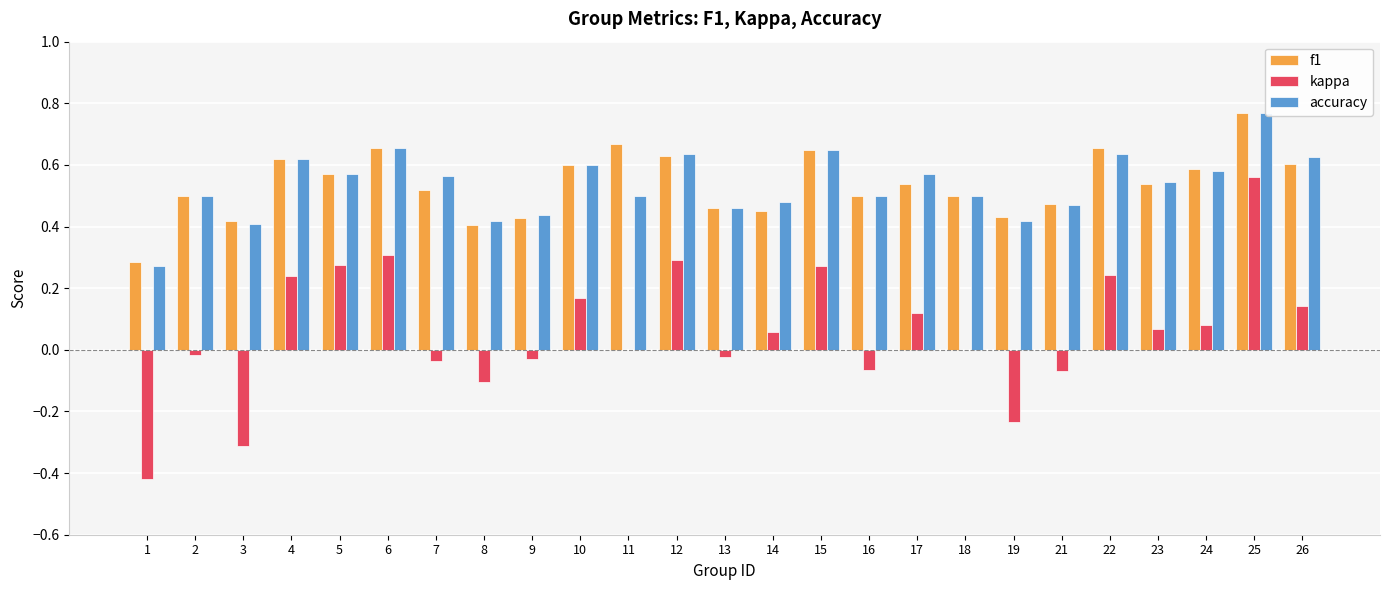

Reading left to right, what are all the values shown in this chart?

f1: 0.3	0.5	0.4	0.6	0.6	0.7	0.5	0.4	0.4	0.6	0.7	0.6	0.5	0.4	0.6	0.5	0.5	0.5	0.4	0.5	0.7	0.5	0.6	0.8	0.6
kappa: -0.4	-0.0	-0.3	0.2	0.3	0.3	-0.0	-0.1	-0.0	0.2	0.0	0.3	-0.0	0.1	0.3	-0.1	0.1	0.0	-0.2	-0.1	0.2	0.1	0.1	0.6	0.1
accuracy: 0.3	0.5	0.4	0.6	0.6	0.7	0.6	0.4	0.4	0.6	0.5	0.6	0.5	0.5	0.6	0.5	0.6	0.5	0.4	0.5	0.6	0.5	0.6	0.8	0.6